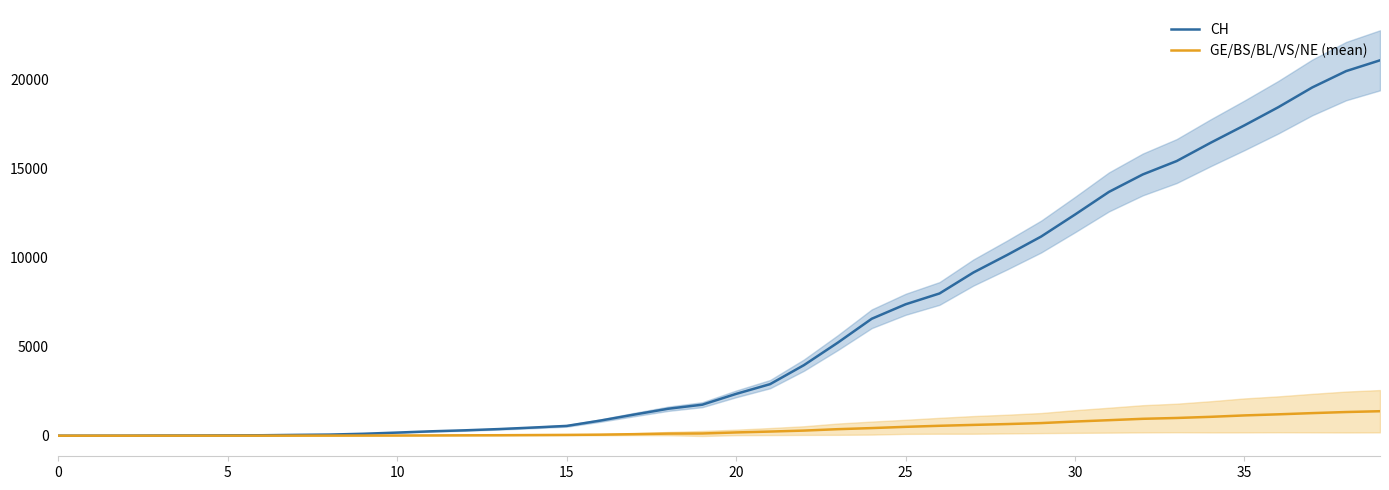

True or false: CH has more than 1 interior local peaks.

False